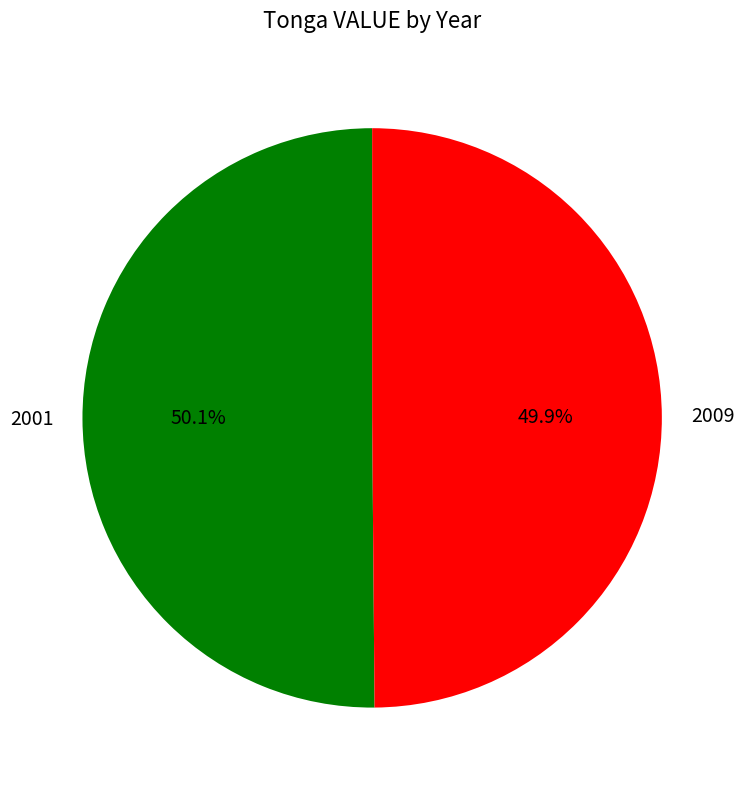

What is the ratio of the value at 2009 to the value at 2001?

1.0